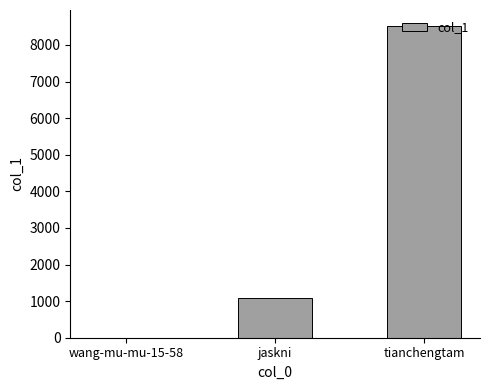

True or false: the data shows 12210 at tianchengtam.

False